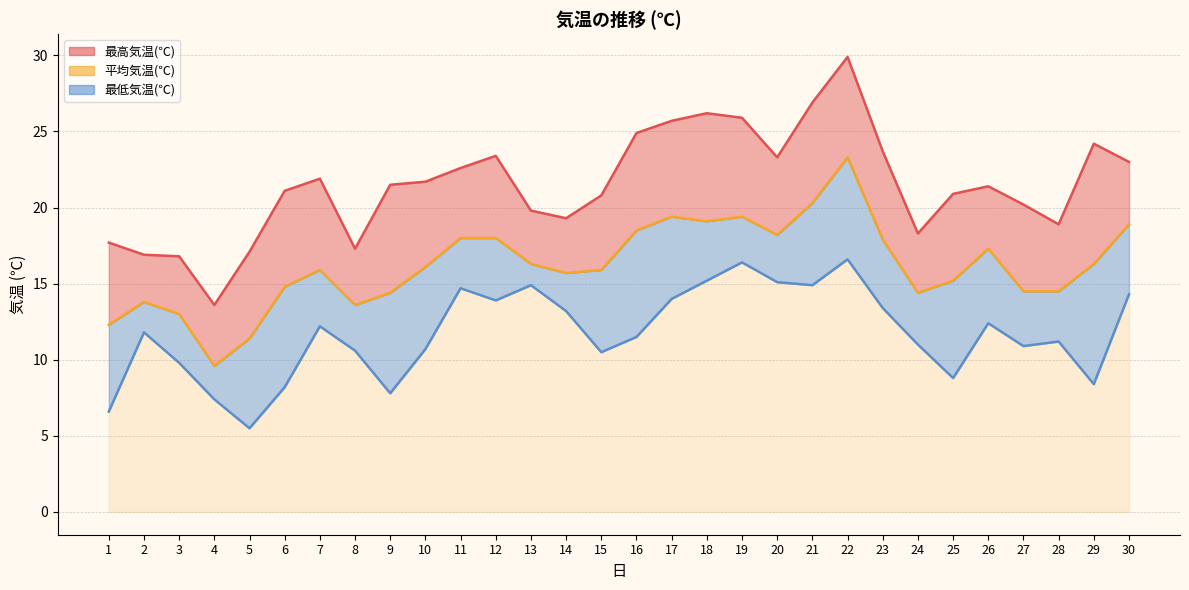

At which category is the sum across all series the highest?

22